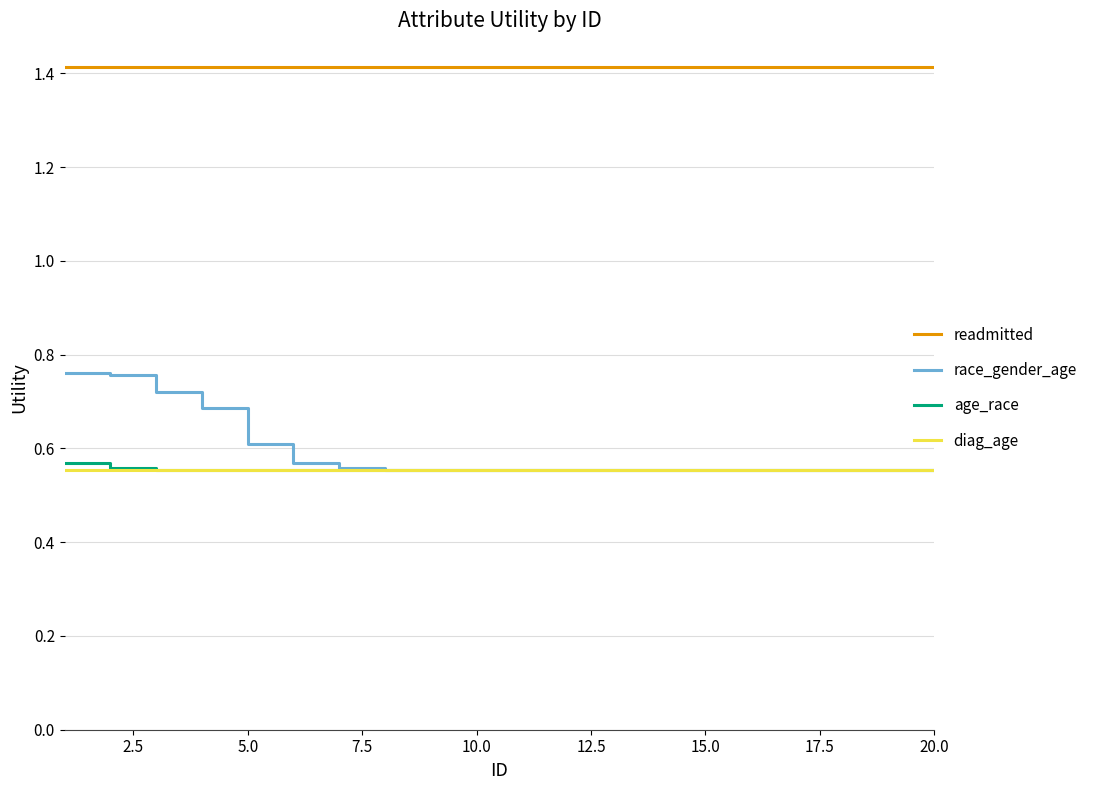

Which series has the largest total across all categories?

readmitted